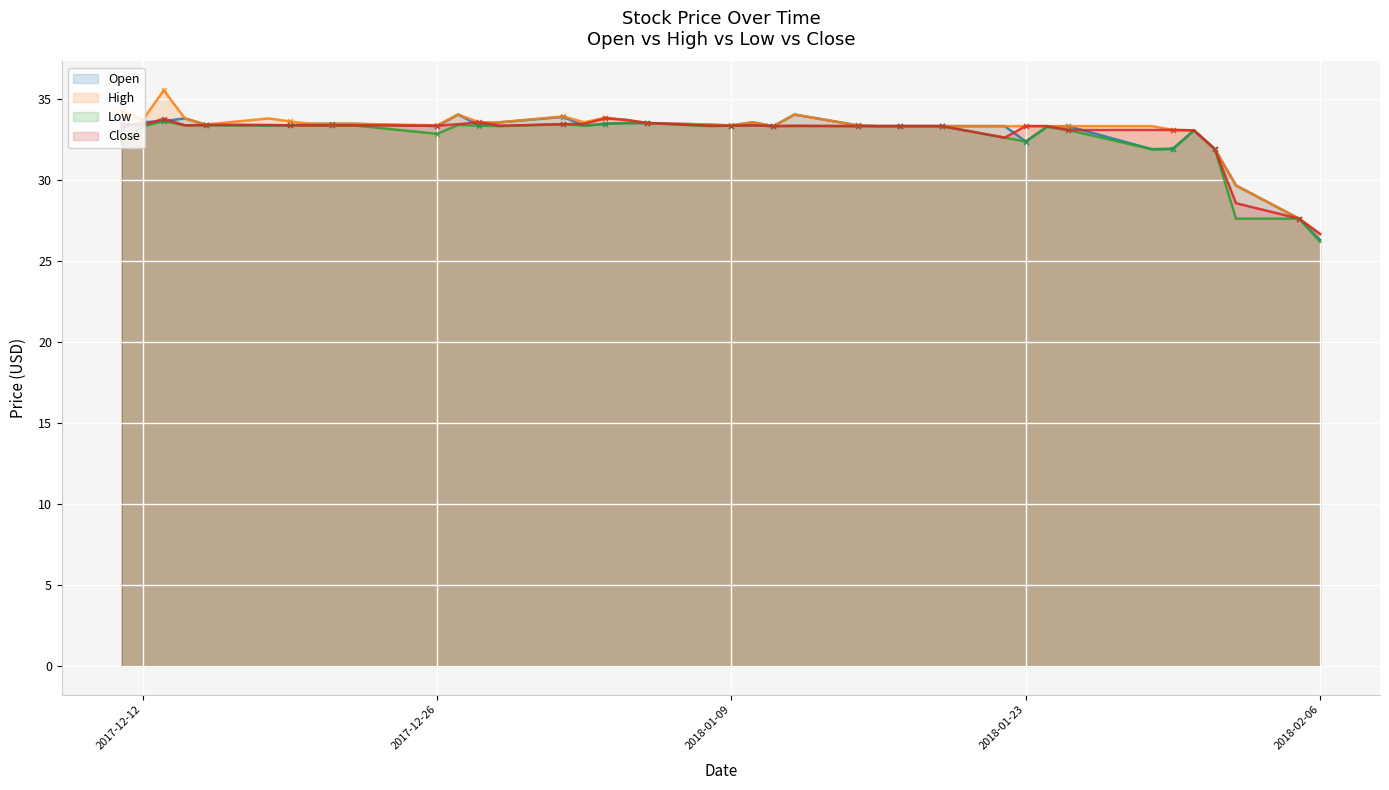

Which series reaches the minimum Y coordinate?

Low